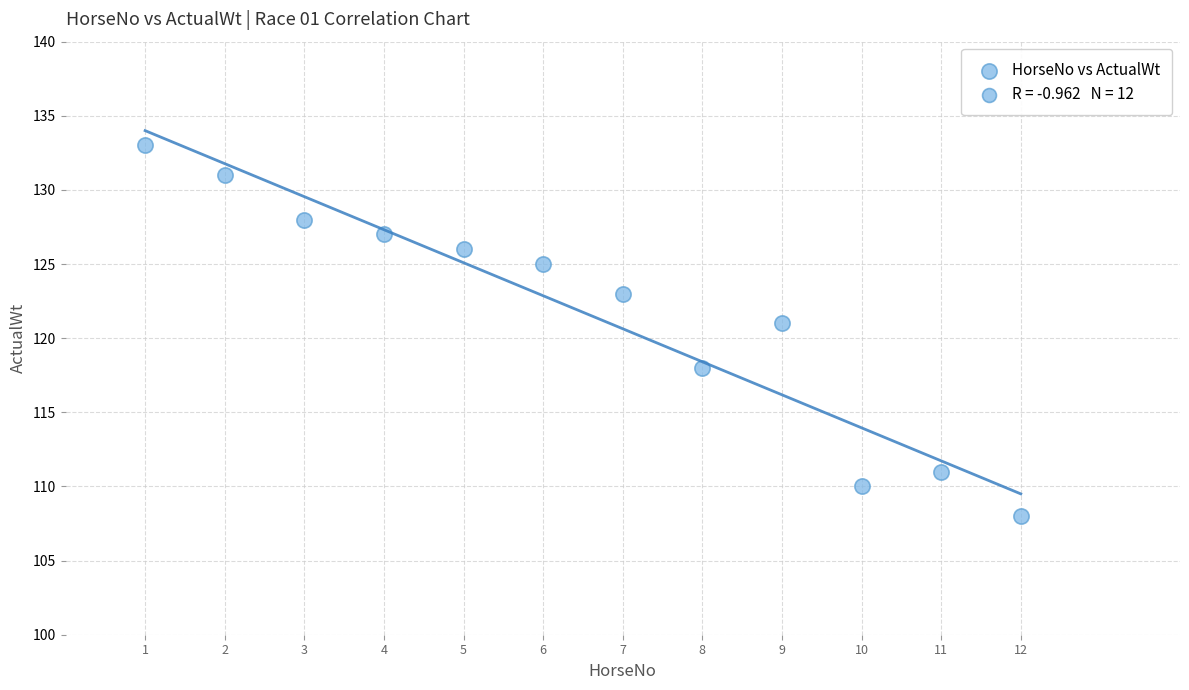

What is the average X value?

6